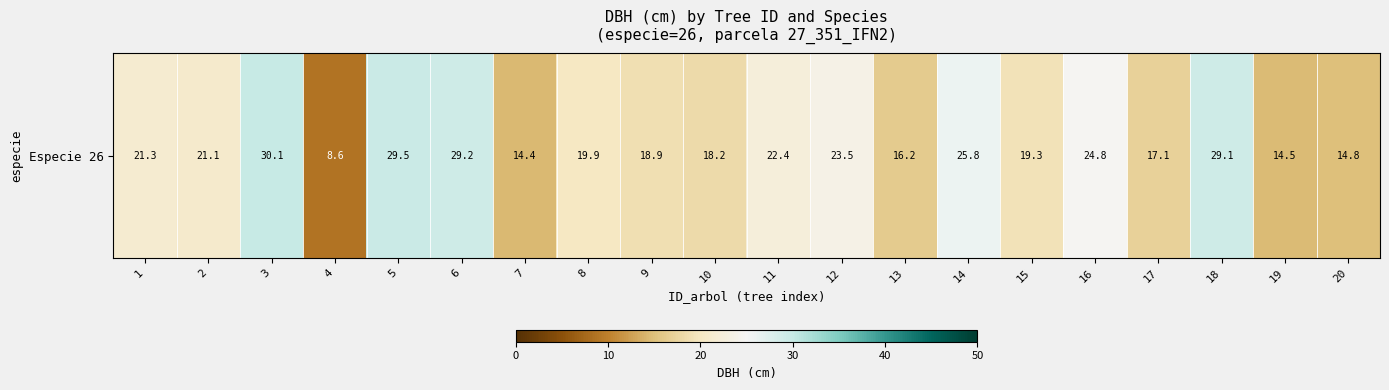

Reading right to left, list all the values displayed in this chart.

20=14.8	19=14.5	18=29.1	17=17.1	16=24.8	15=19.3	14=25.8	13=16.2	12=23.5	11=22.4	10=18.2	9=18.9	8=19.9	7=14.4	6=29.2	5=29.5	4=8.6	3=30.1	2=21.1	1=21.3